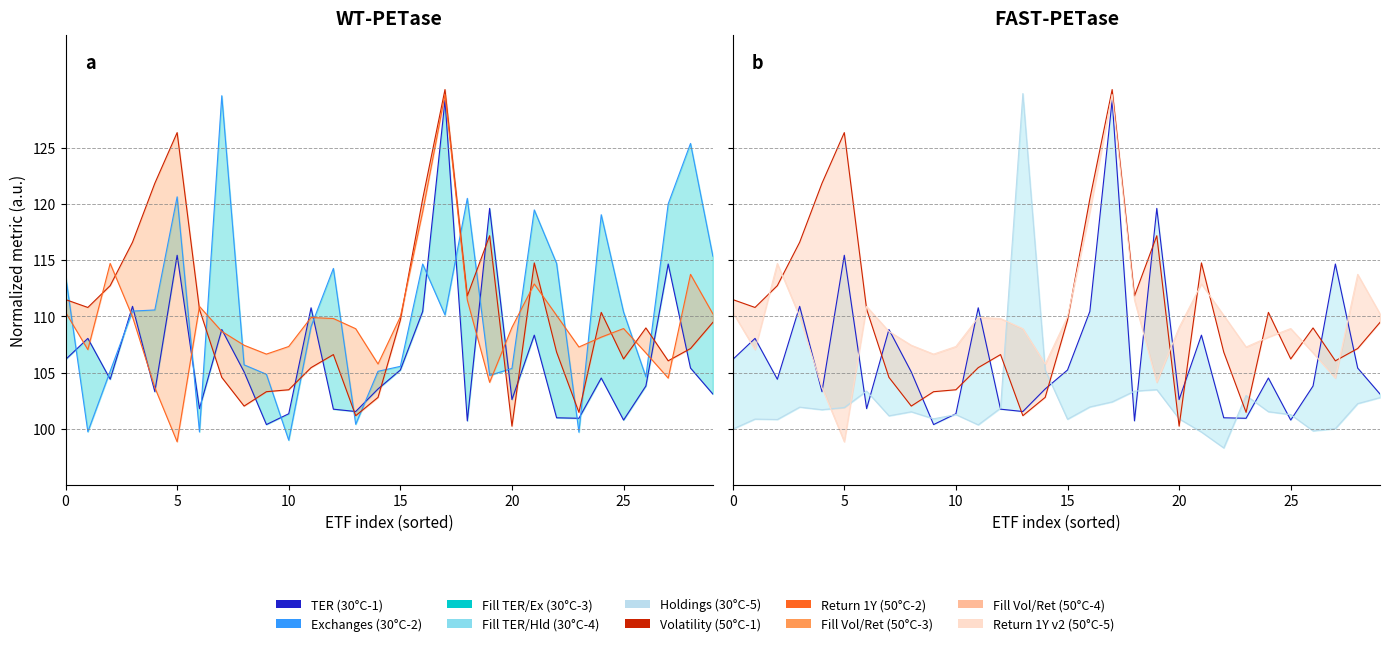

At how many categories does at least one series exceed 119?

9